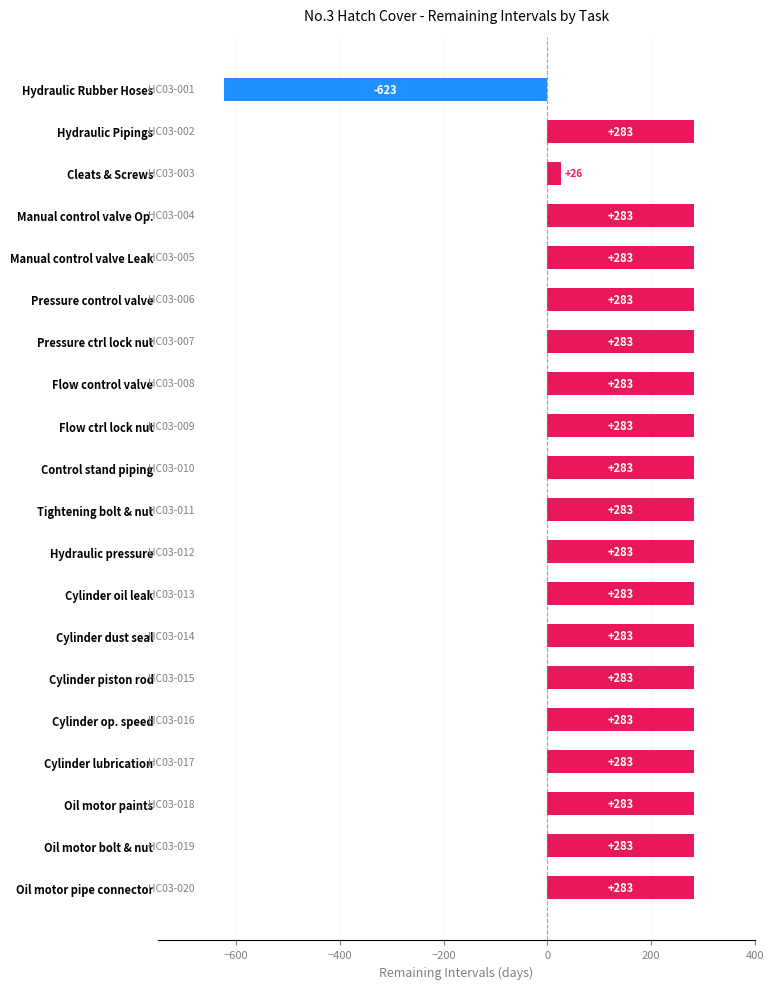

Approximately how many times larger is the value at Hydraulic Pipings compared to Cylinder op. speed?

1.0